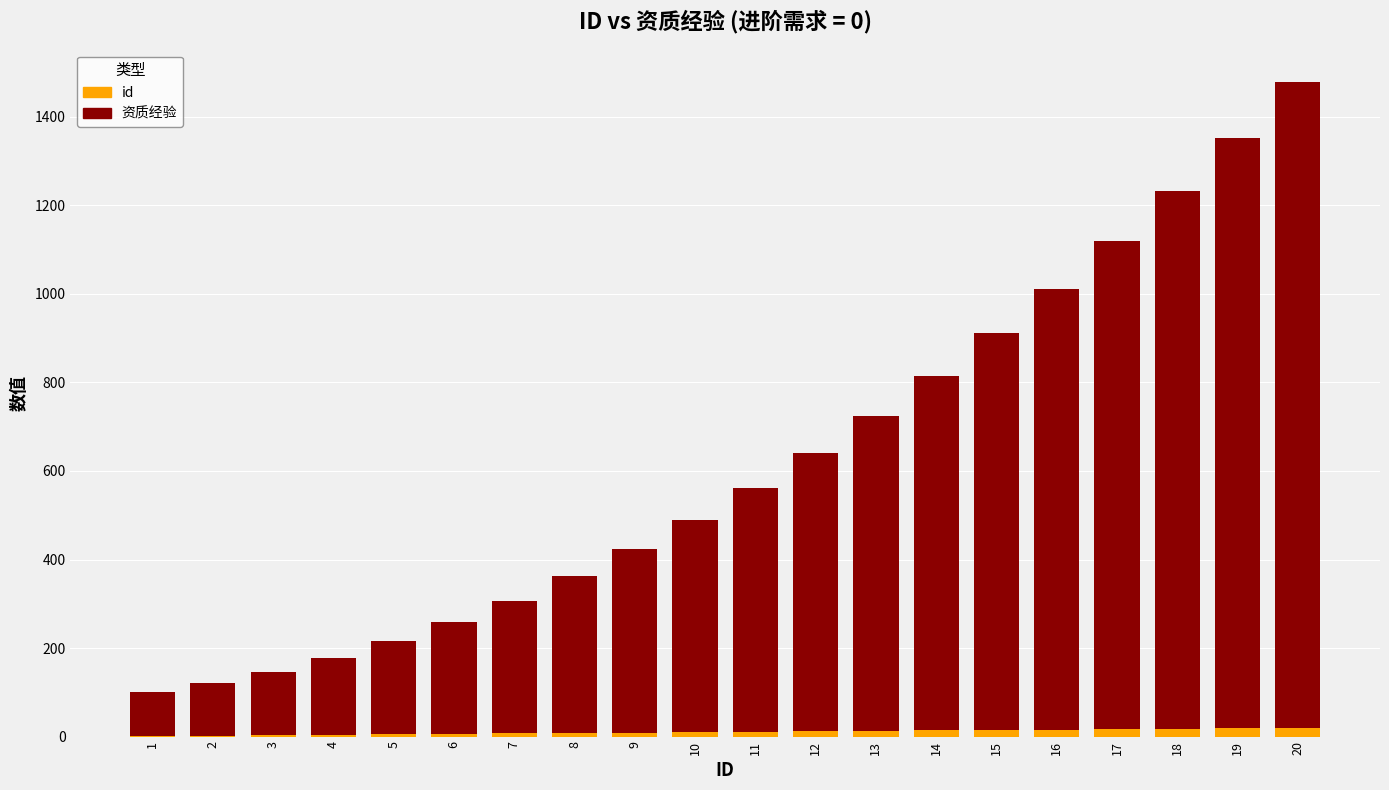

At which category is the sum across all series the highest?

20